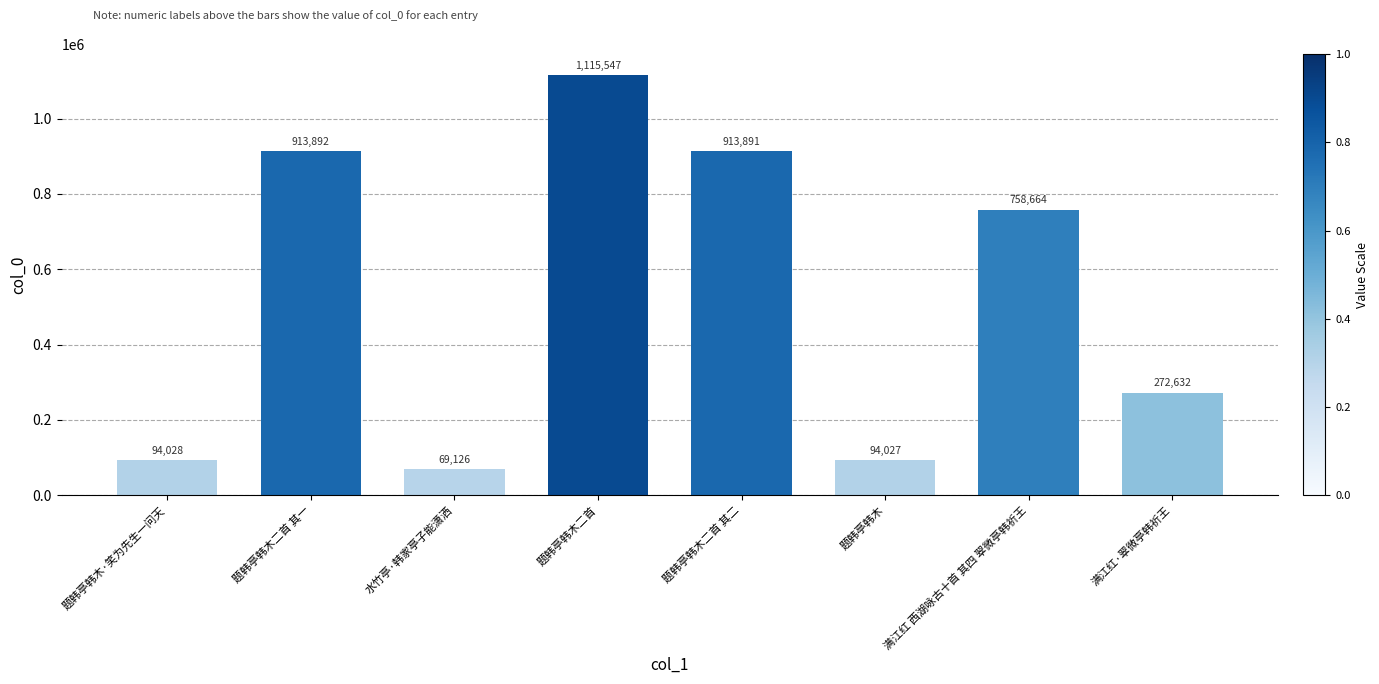

At which category does the chart reach its minimum across all series?

水竹亭·韩家亭子能潇洒